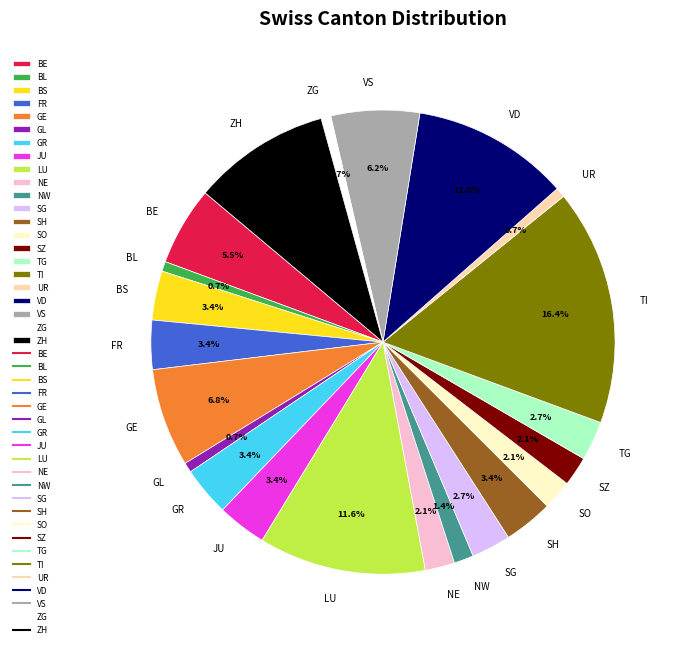

To the nearest percent, what is the combined percentage of GL and TG?

3%